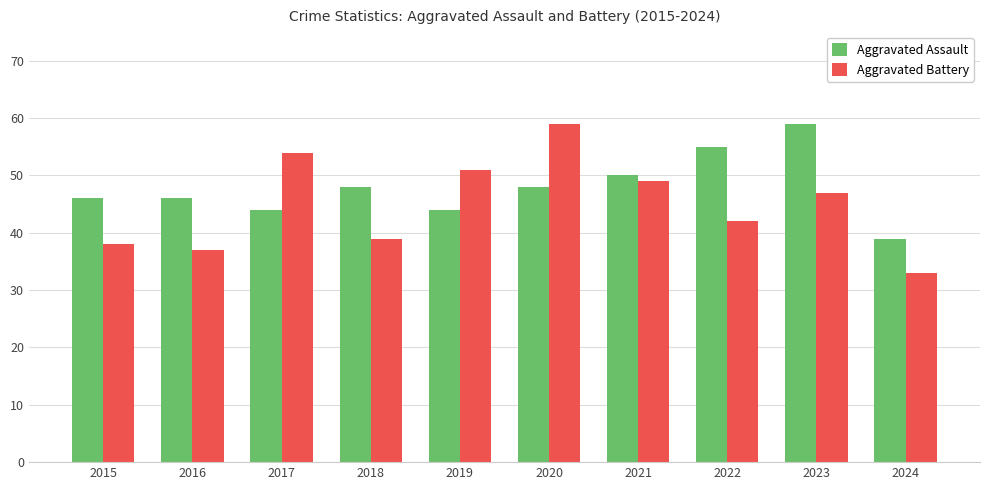

At which label does Aggravated Battery reach its minimum?

2024